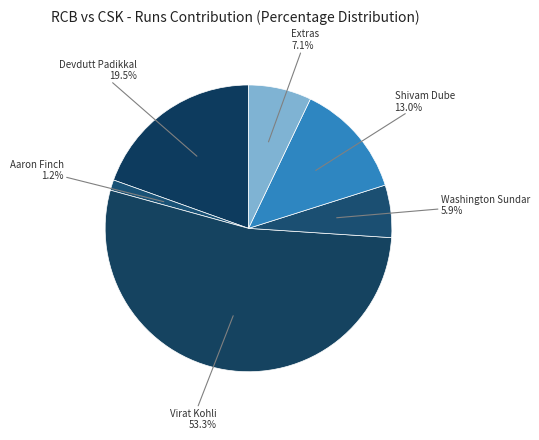

What percentage is the Extras slice, to the nearest percent?

7%